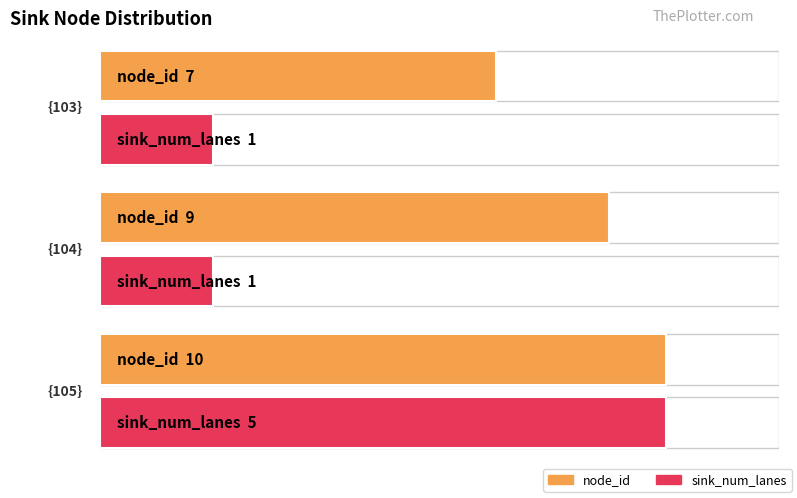

The chart shows a value of 7 at {103}. True or false?

True